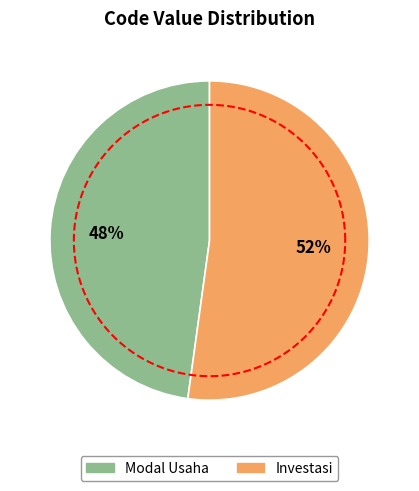

To the nearest percent, what is the combined percentage of Modal Usaha and Investasi?

100%